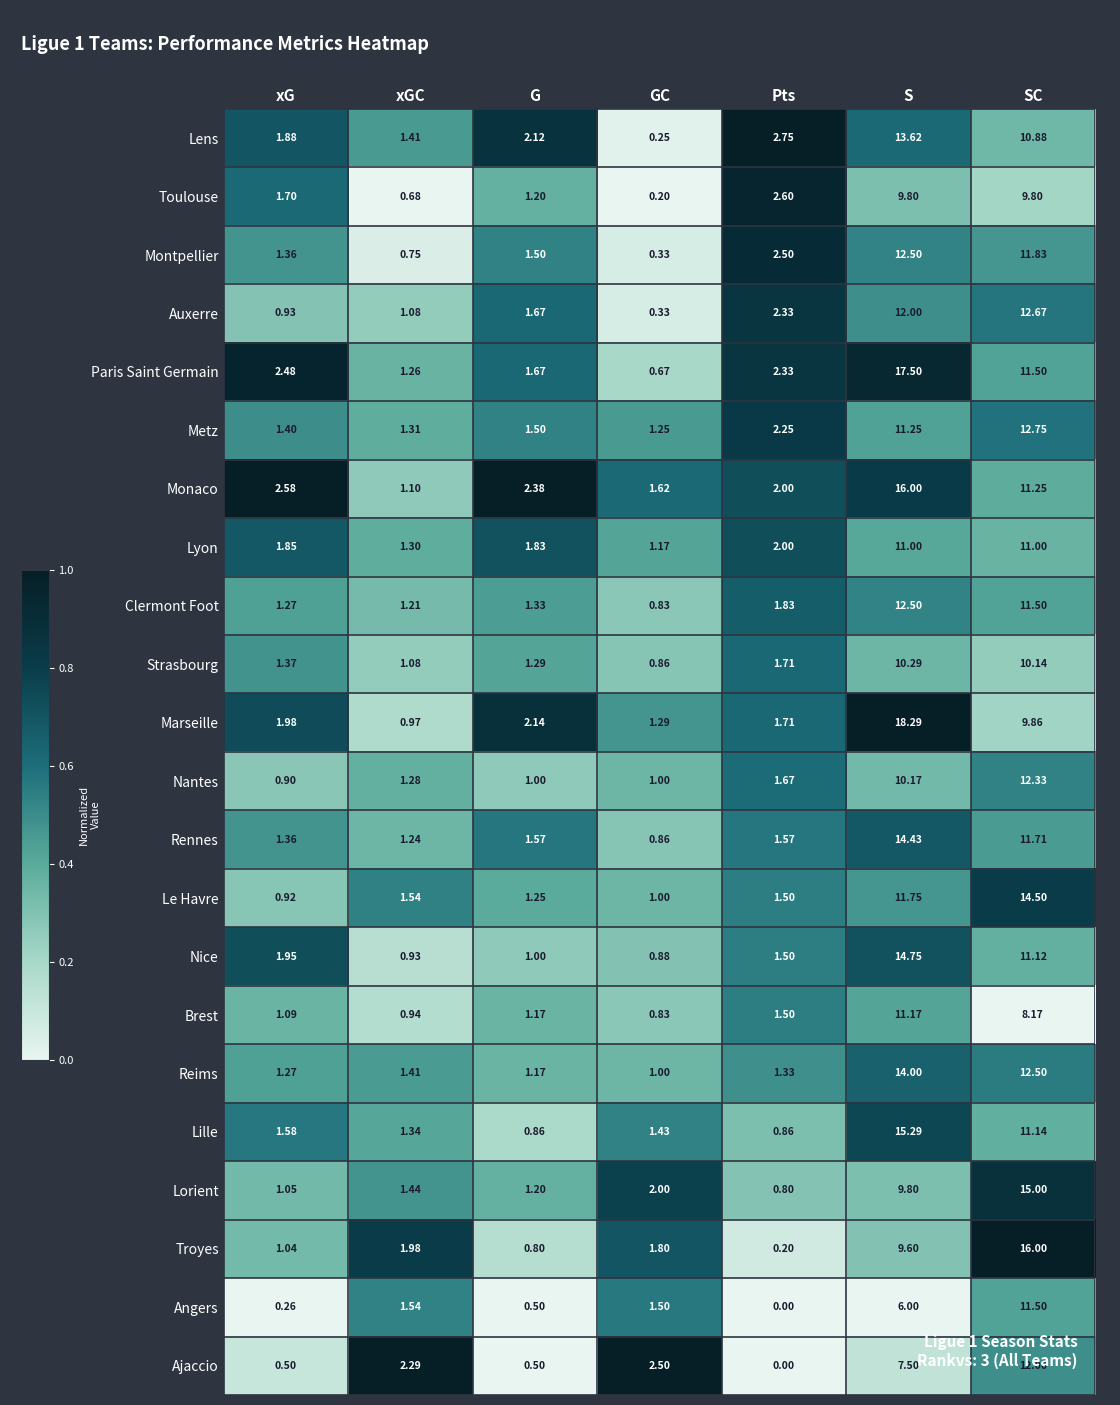

Where is Rennes nearest to the value 7?

SC